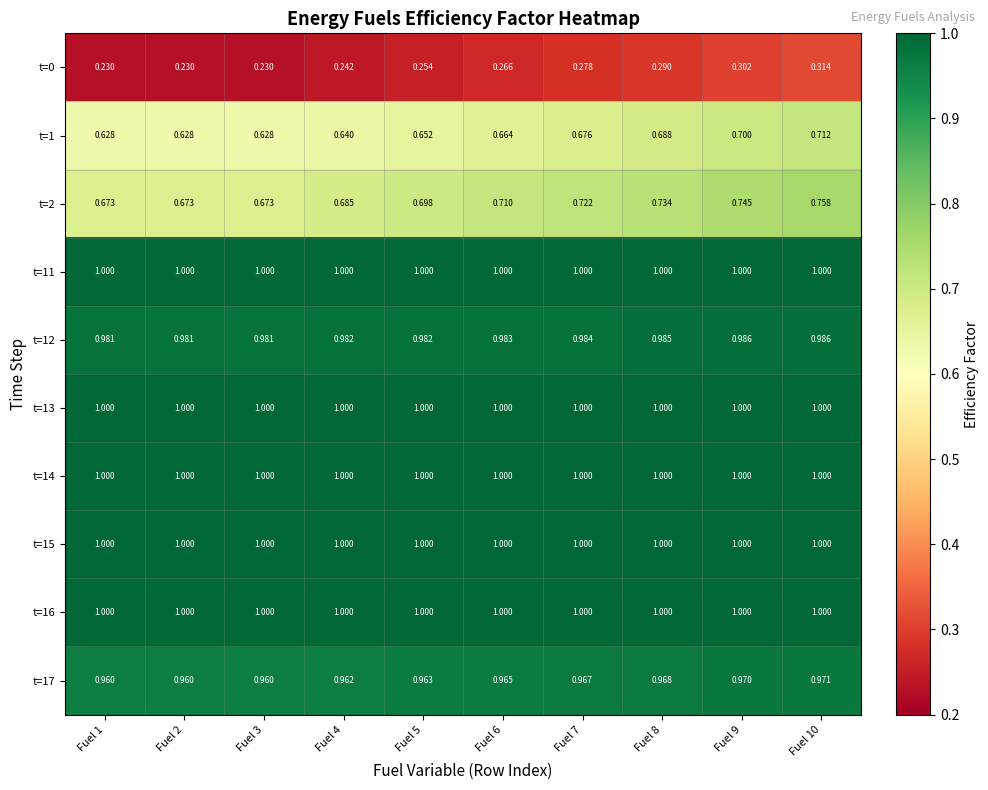

Count the number of data series in this chart.

10